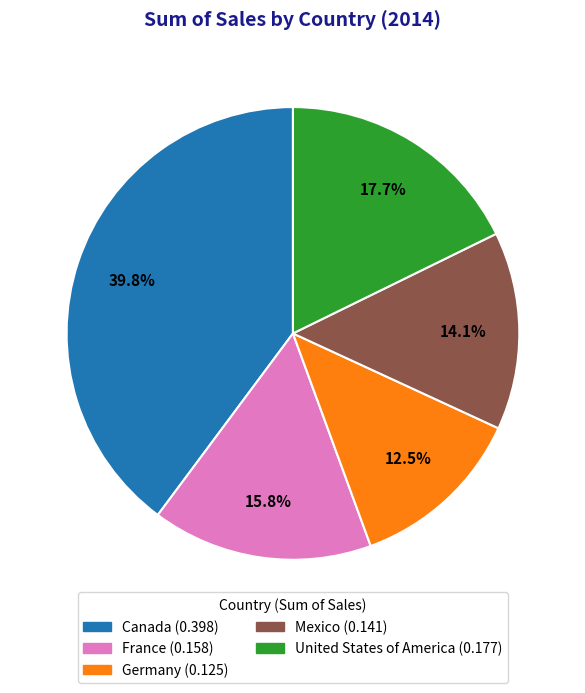

Which category has the biggest portion of the pie?

Canada